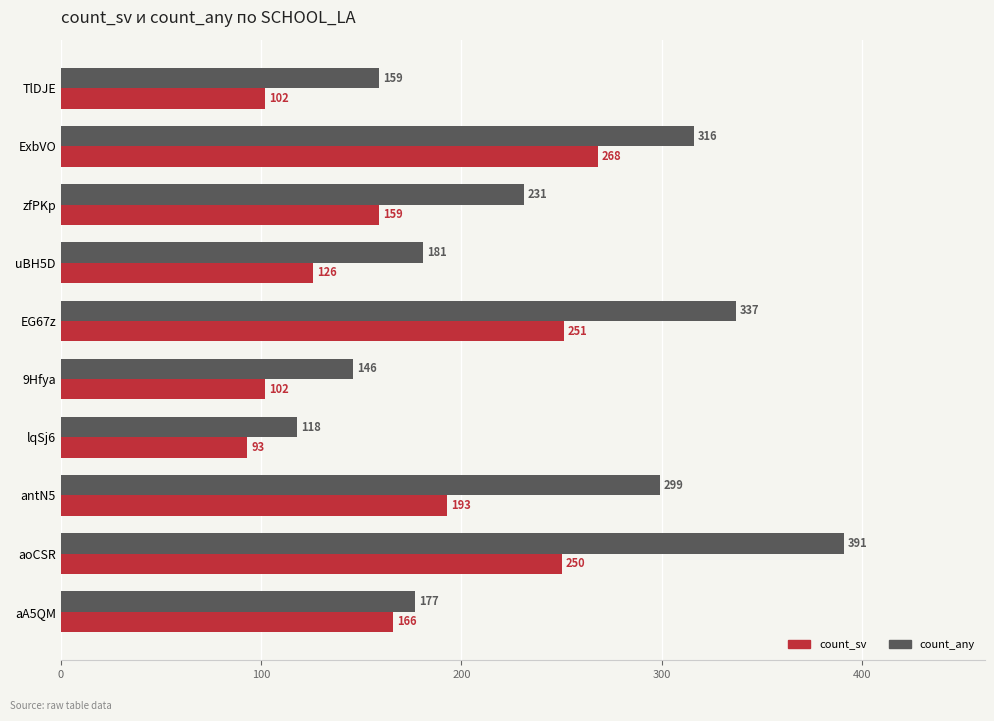

Between zfPKp and antN5, which series saw the biggest shift?

count_any